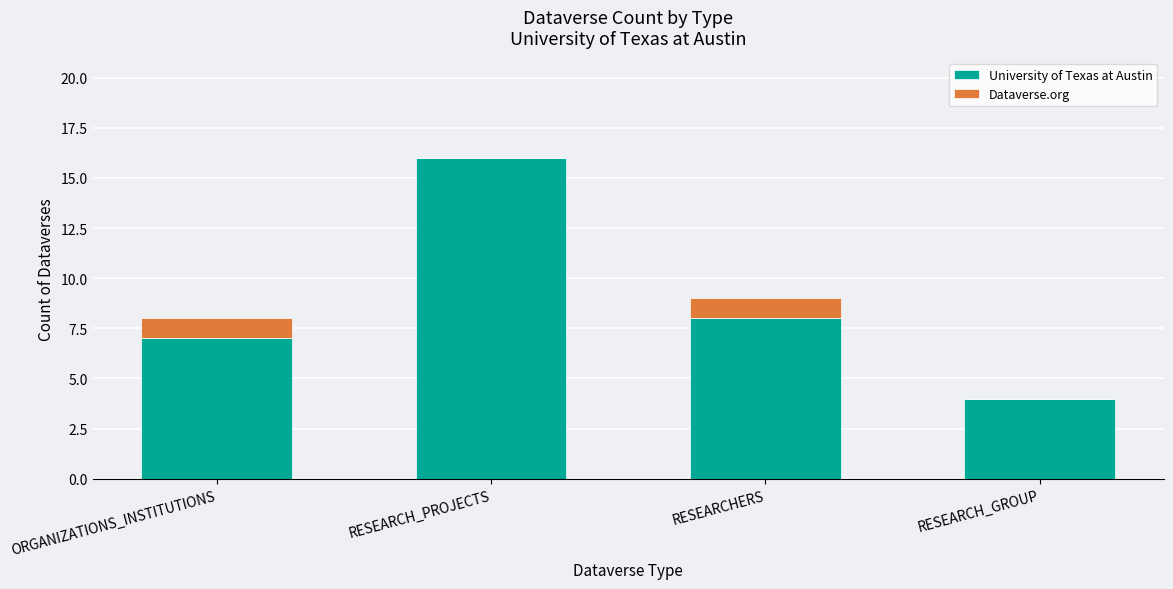

Reading left to right, transcribe the values for University of Texas at Austin.

ORGANIZATIONS_INSTITUTIONS=7	RESEARCH_PROJECTS=16	RESEARCHERS=8	RESEARCH_GROUP=4